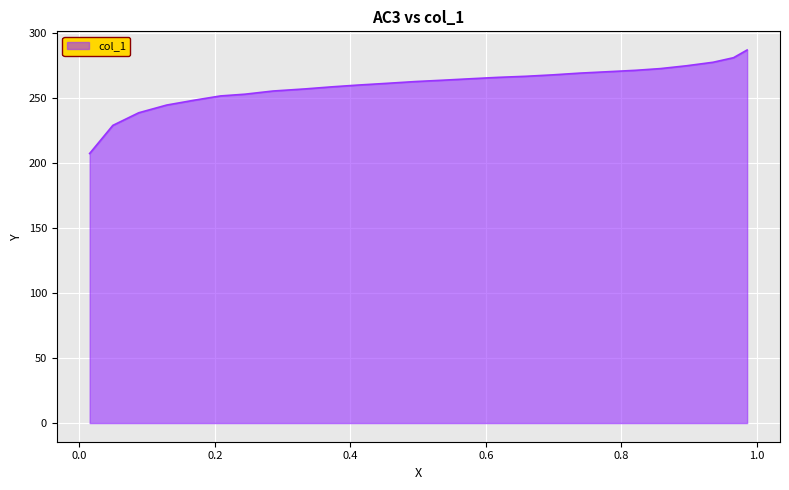

What is the maximum value shown in the chart?

287.0